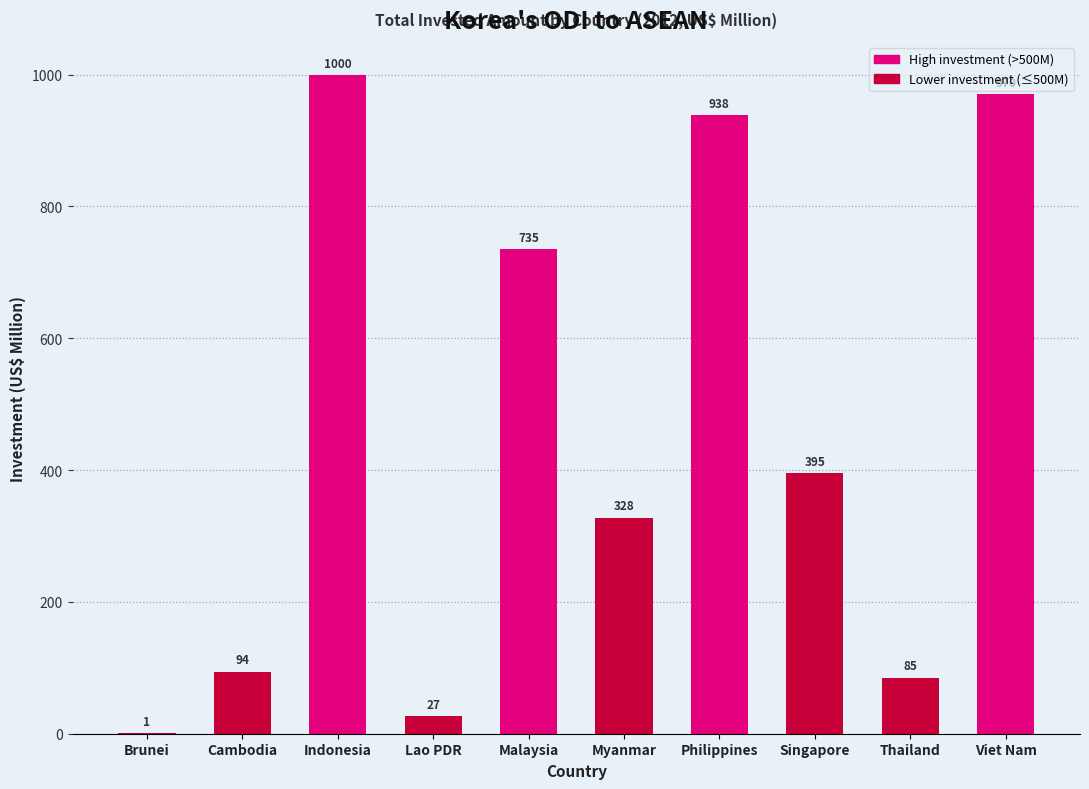

At which label is the value closest to 500?

Singapore